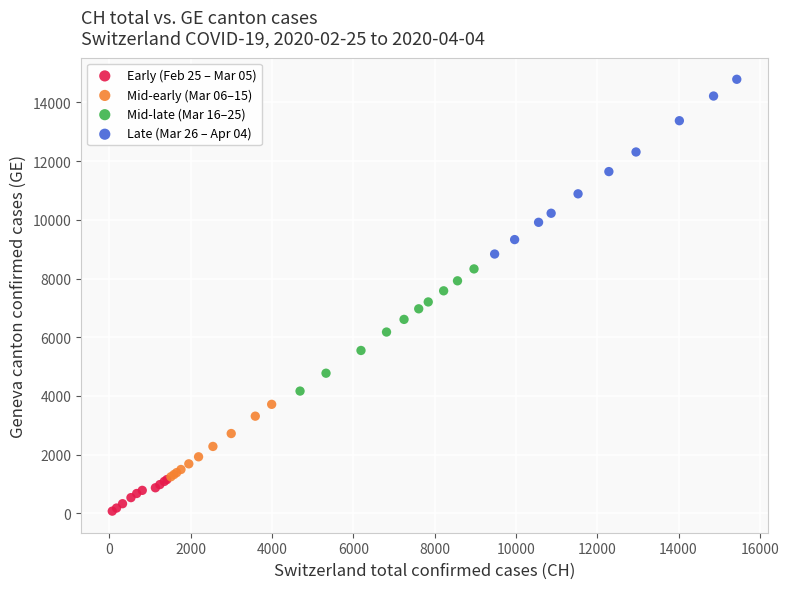

Which series contains the lowest Y value?

Early (Feb 25 – Mar 05)